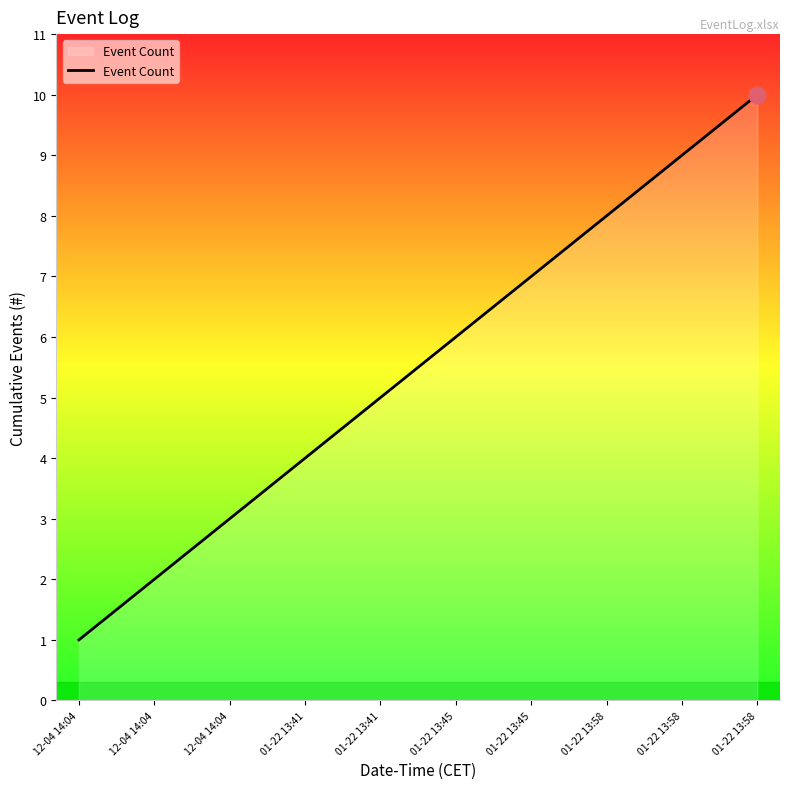

How many lines are shown in the chart?

1